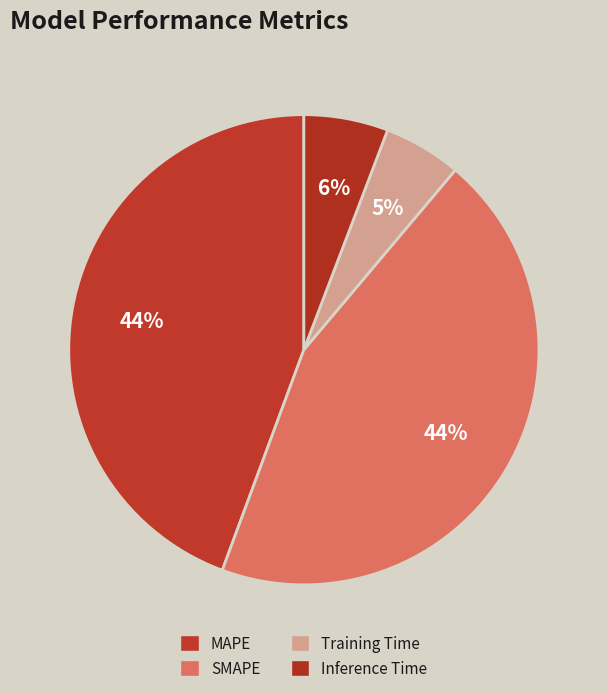

Count the number of slices in the pie.

4